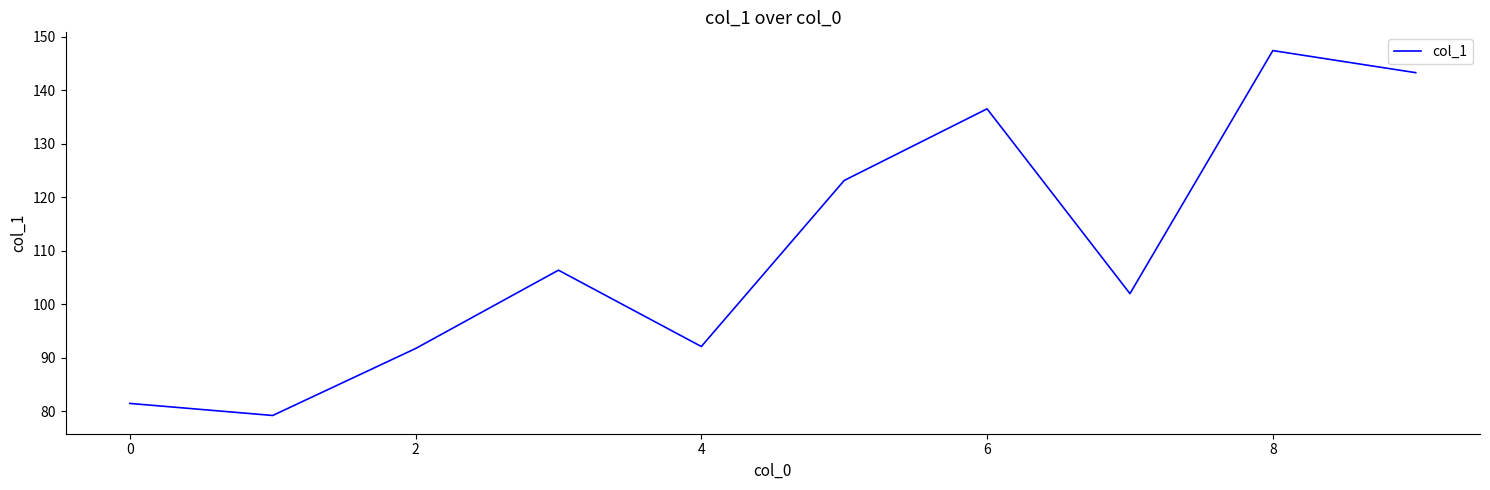

What is the maximum value shown in the chart?

147.4